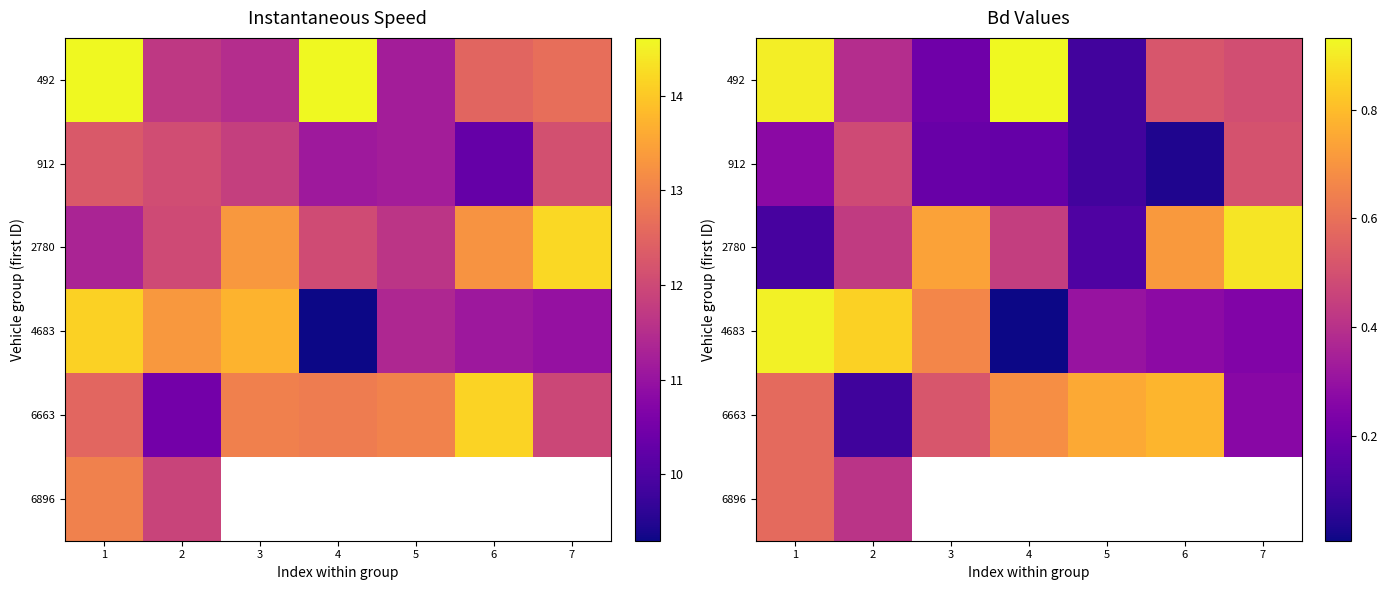

Rank the series by their maximum value, from highest to lowest.

492, 4683, 2780, 6663, 6896, 912